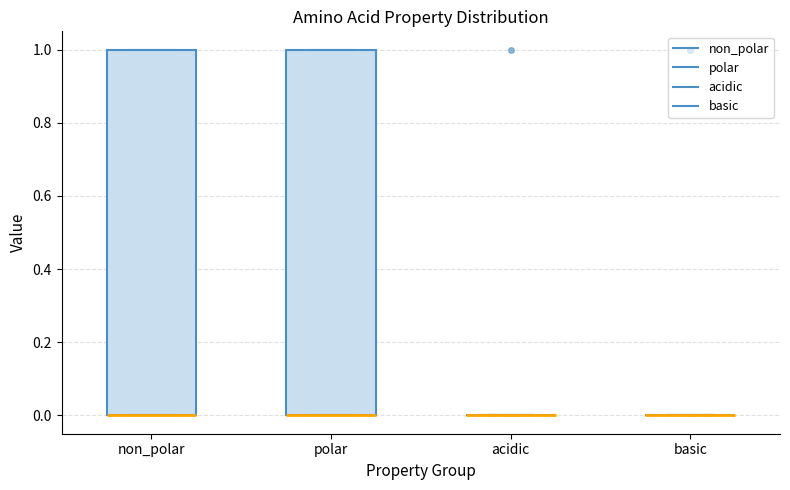

Reading left to right, read every box against the y-axis: the position of its median line, the range the box covers, and the ends of its whiskers. The values are not printed on the chart, so give them approximately, as read against the axis.

non_polar: median 0 (drawn on the box's lower edge), box 0 to 1, whiskers 0 to 1
polar: median 0 (drawn on the box's lower edge), box 0 to 1, whiskers 0 to 1
acidic: box collapsed to a line at 0, whiskers 0 to 0
basic: box collapsed to a line at 0, whiskers 0 to 0